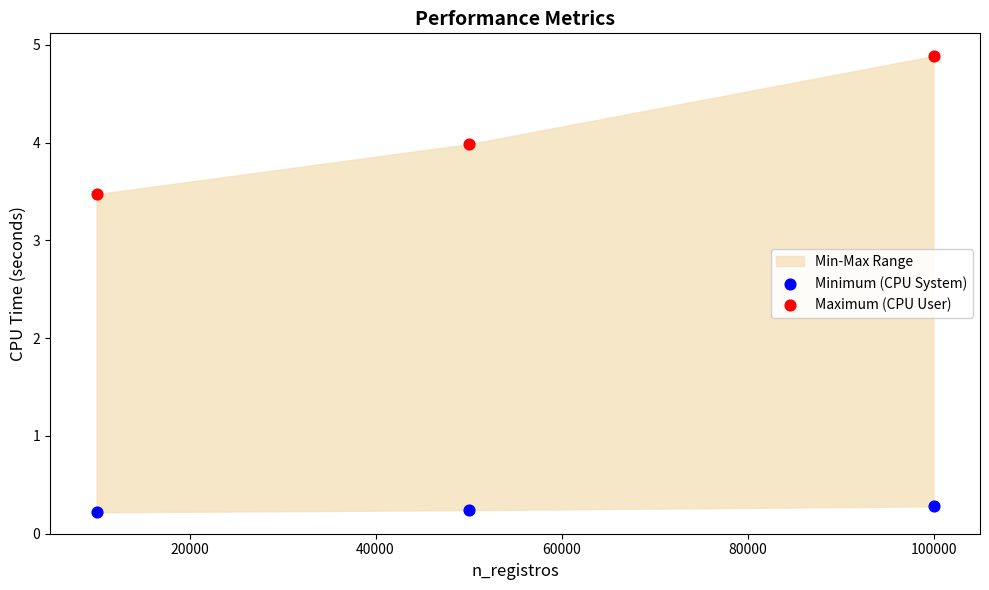

Across all data points, what is the average Y value?

2.2